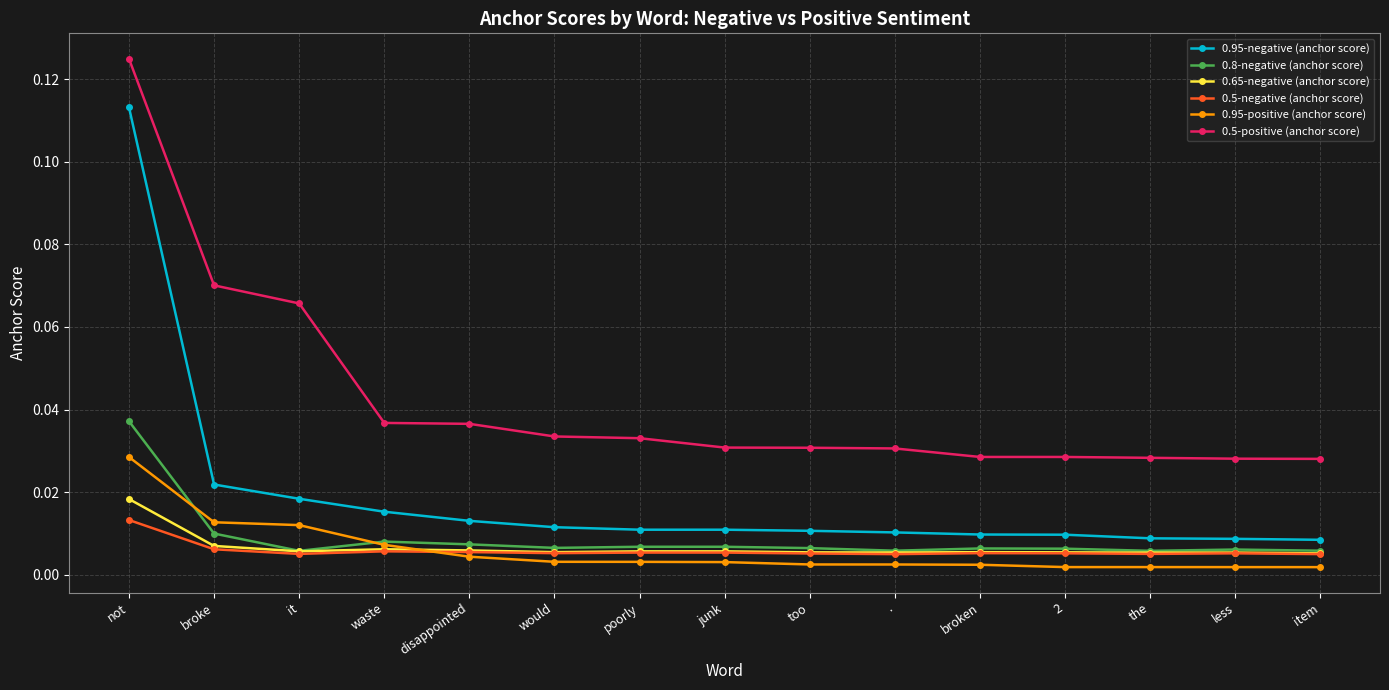

Which series has the largest total across all categories?

0.5-positive (anchor score)